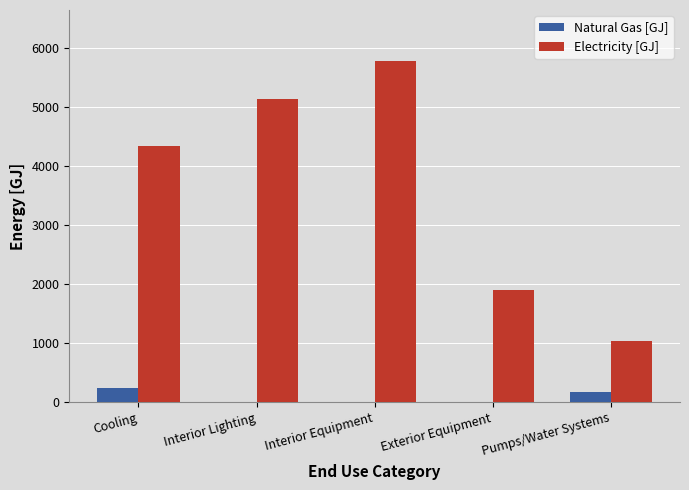

Reading left to right, what are all the values shown in this chart?

Natural Gas [GJ]: Cooling=246.9	Interior Lighting=0.0	Interior Equipment=0.0	Exterior Equipment=0.0	Pumps/Water Systems=172.4
Electricity [GJ]: Cooling=4336.1	Interior Lighting=5137.3	Interior Equipment=5778.6	Exterior Equipment=1895.1	Pumps/Water Systems=1043.2